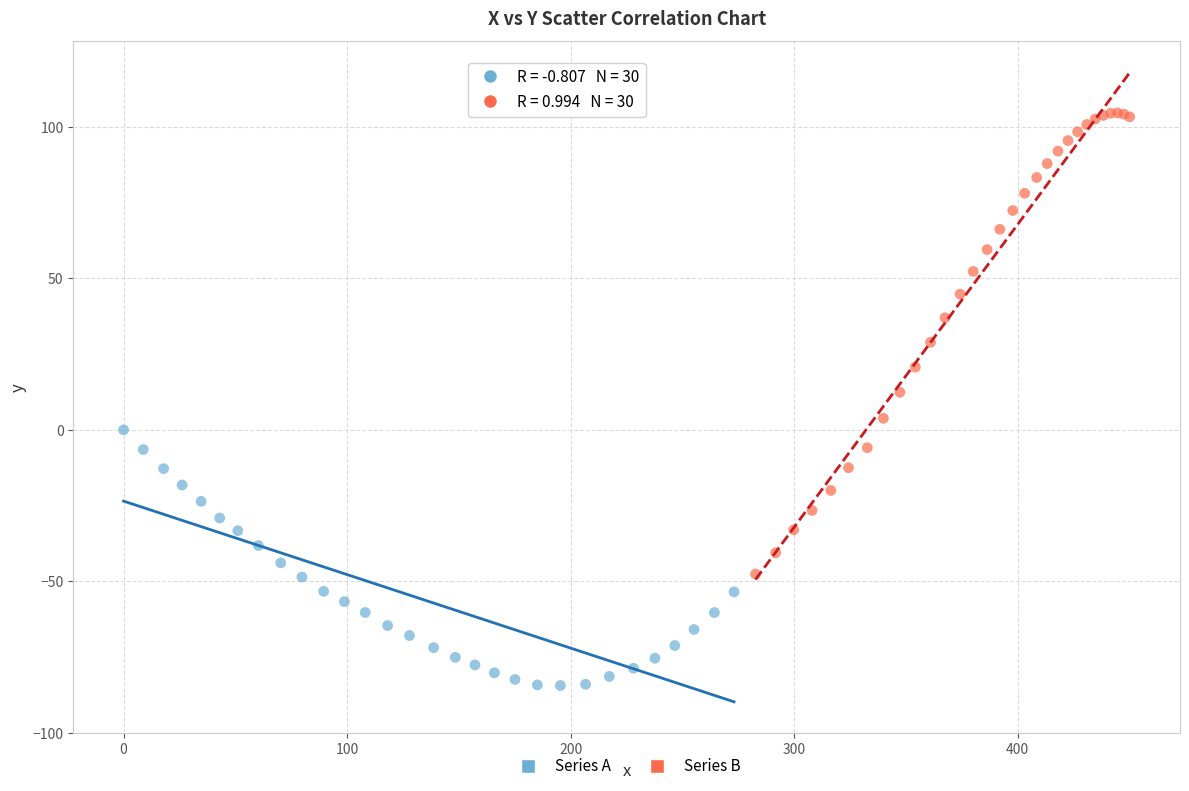

What are all the series names shown in the legend?

Series A, Series B